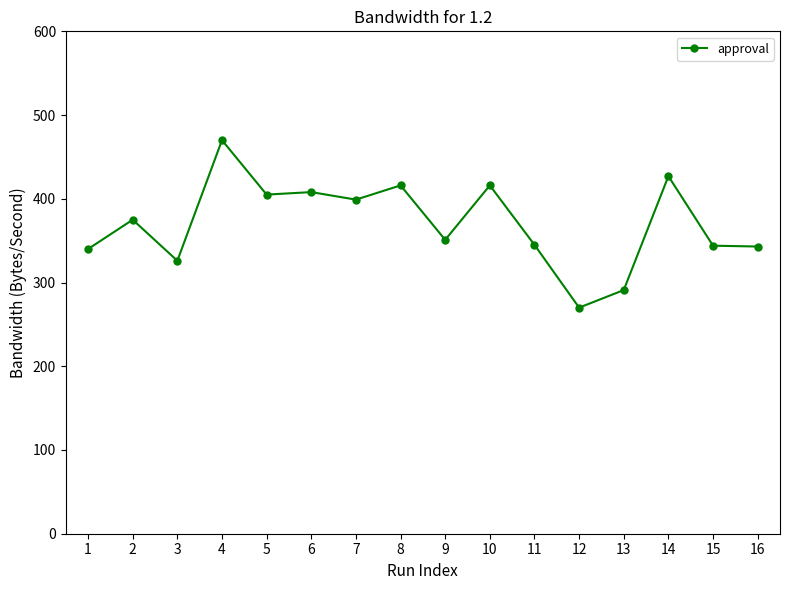

What is the average value?

370